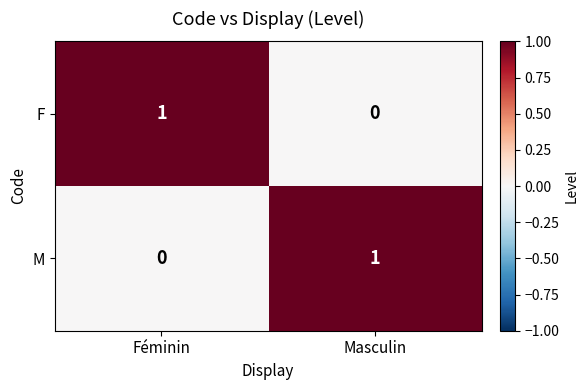

At how many categories does at least one series exceed 0?

2